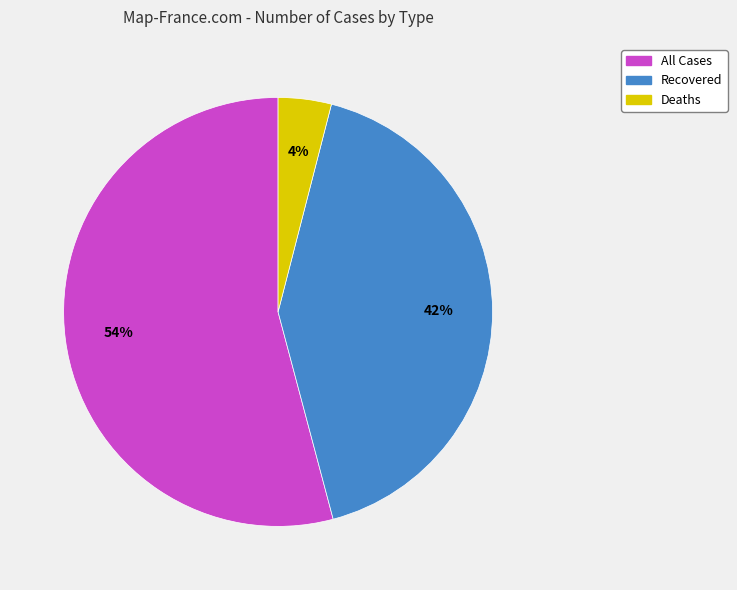

Combined, do All Cases and Deaths account for over 50%?

Yes